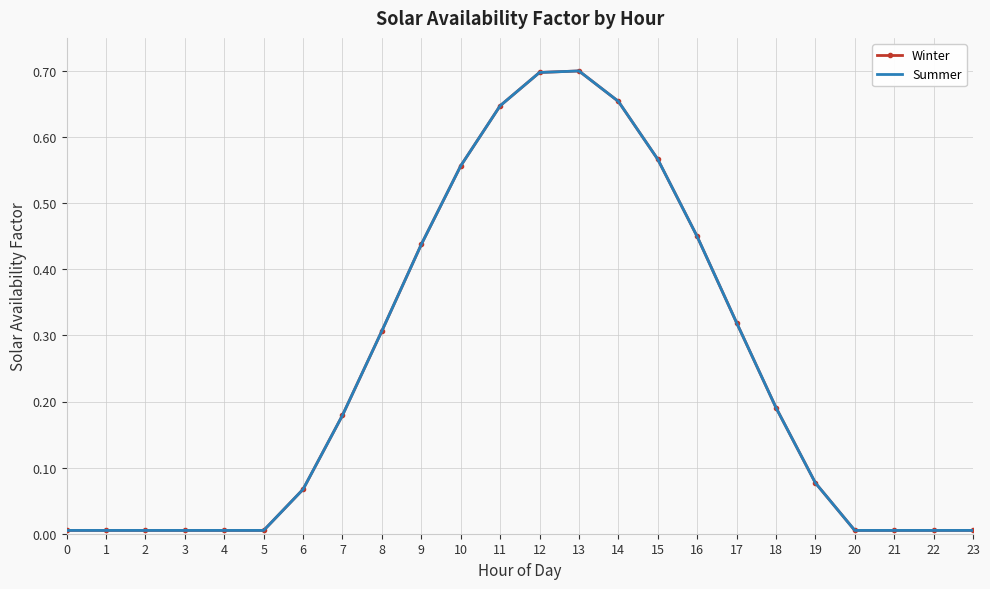

True or false: Summer has more than 1 points higher than both neighbors.

False